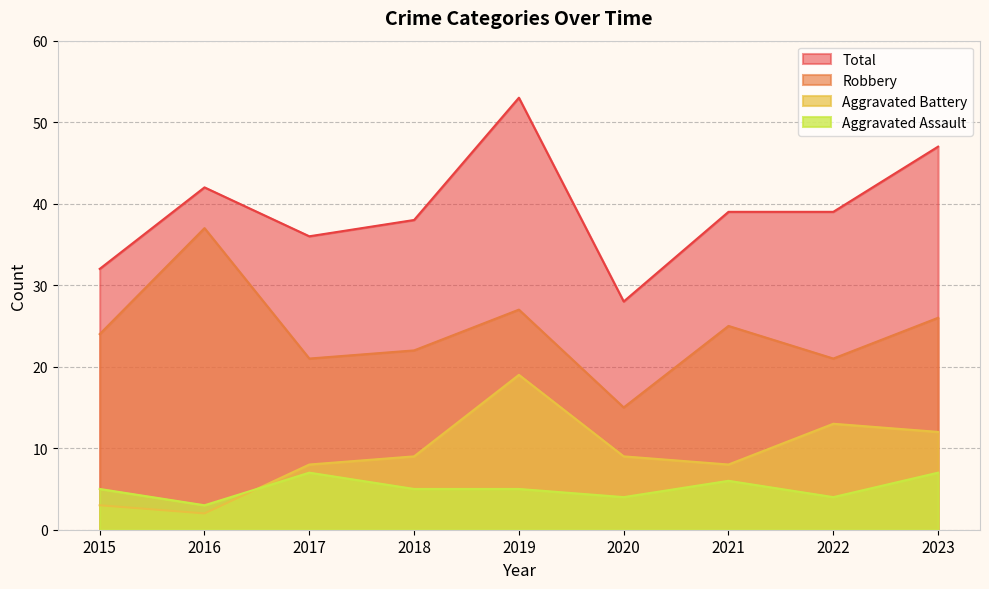

Rank the series by their maximum value, from lowest to highest.

Aggravated Assault, Aggravated Battery, Robbery, Total